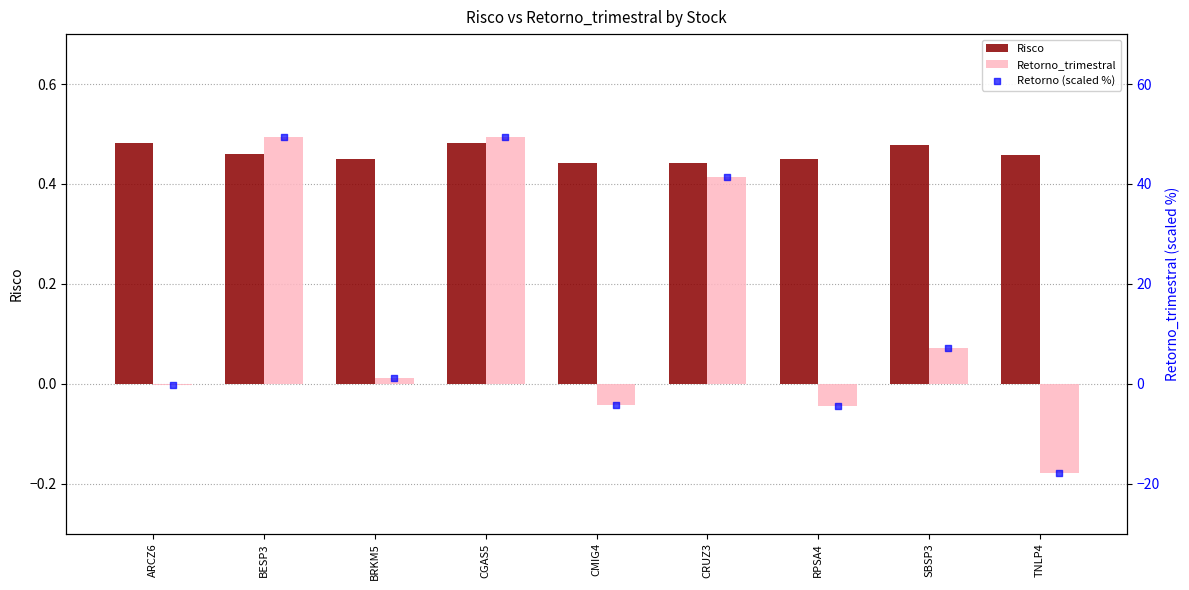

What are all the series names shown in the legend?

Risco, Retorno_trimestral, Retorno (scaled %)